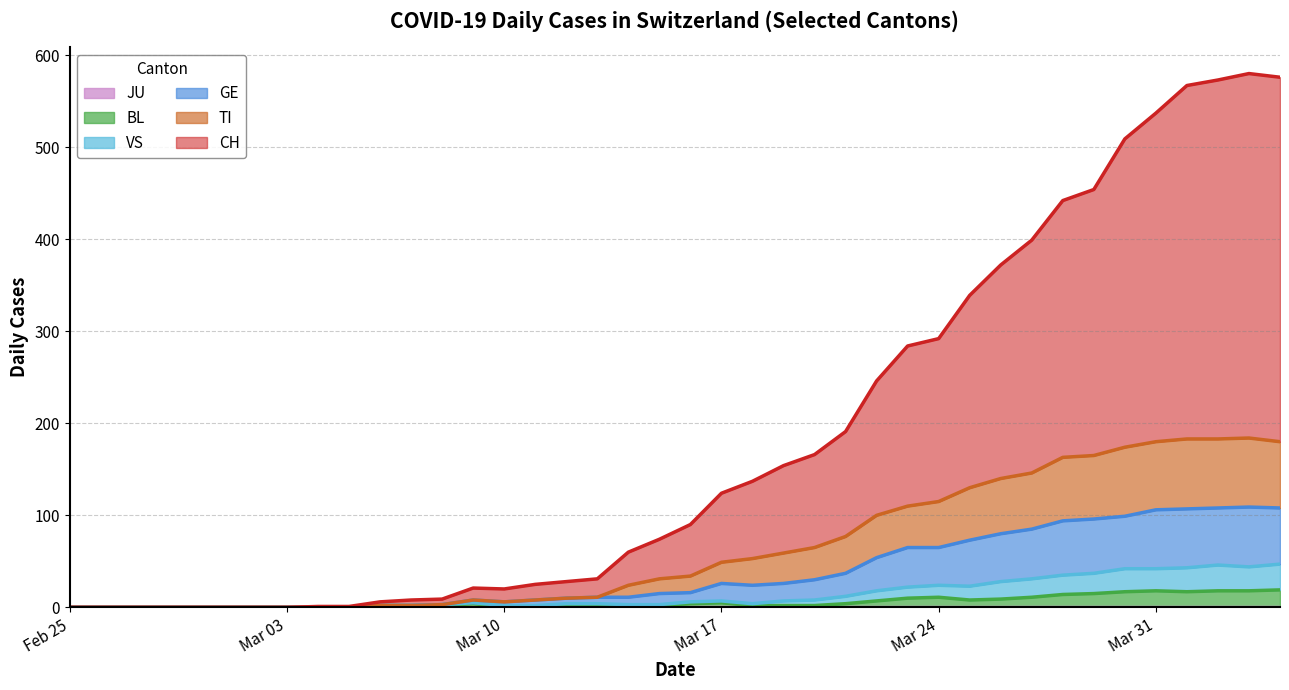

What is the average value of the GE series?

37